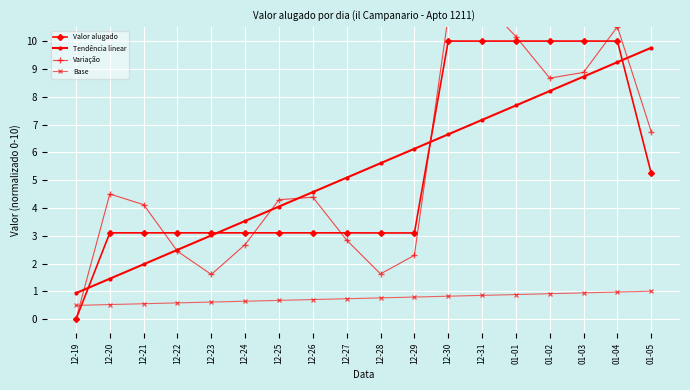

Count the number of categories in the chart.

18